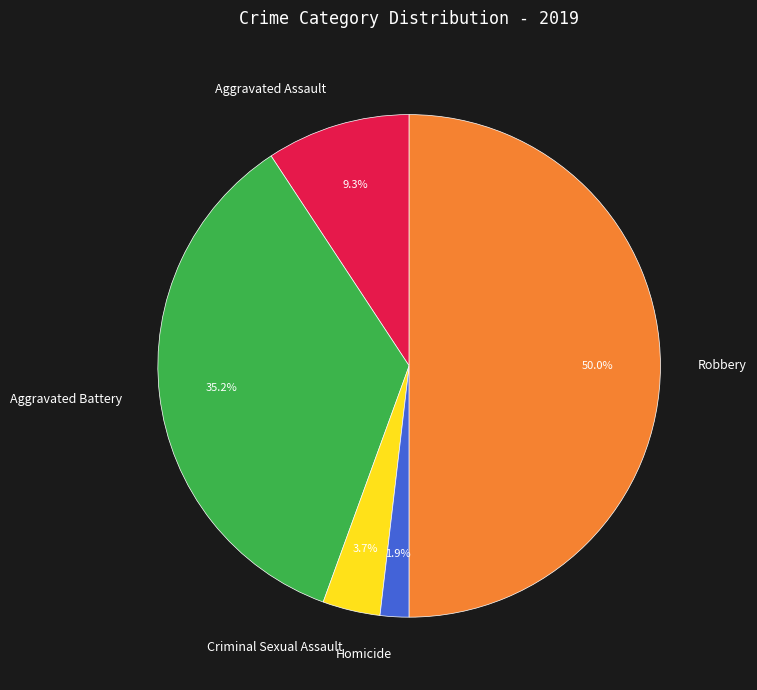

Which slice is the largest?

Robbery